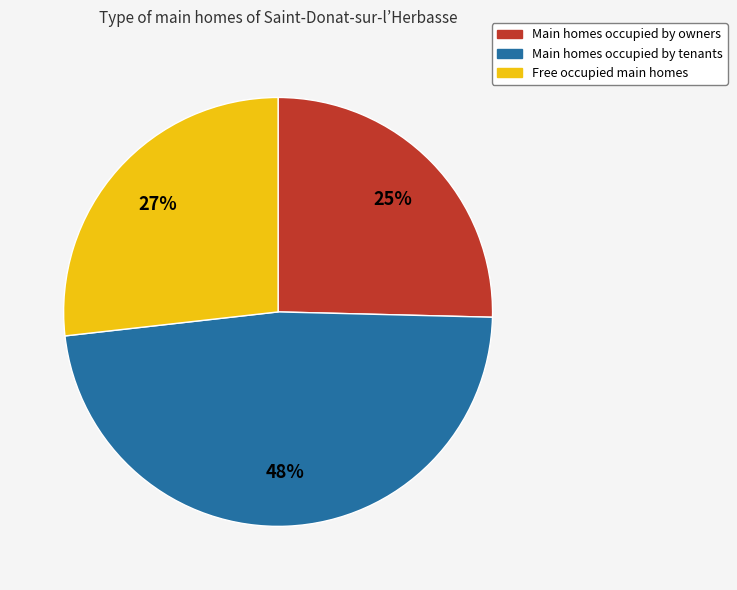

Does any single category account for the majority?

No